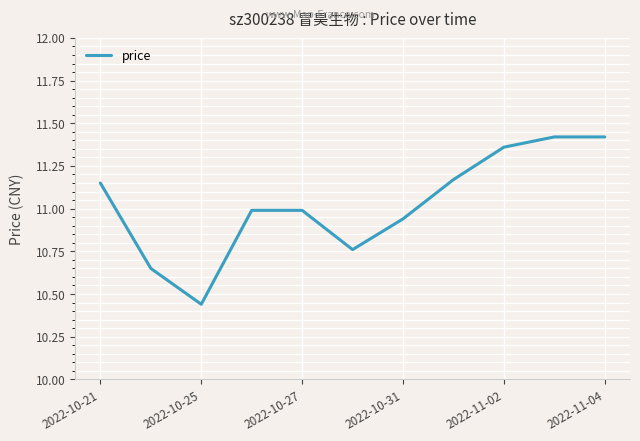

What is the difference between the maximum and minimum values?

1.0